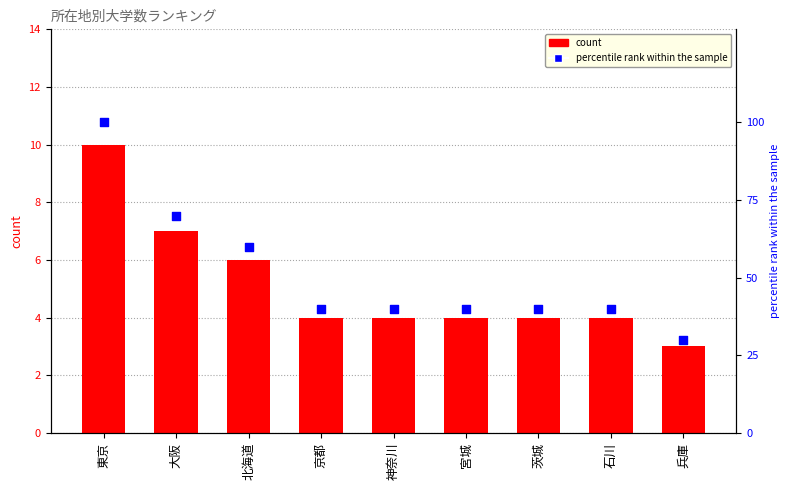

Which series has the largest Y range (max minus min)?

percentile rank within the sample